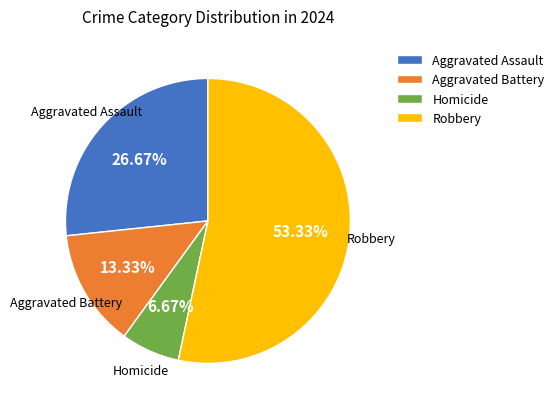

What percentage is NOT represented by Aggravated Battery?

86.7%